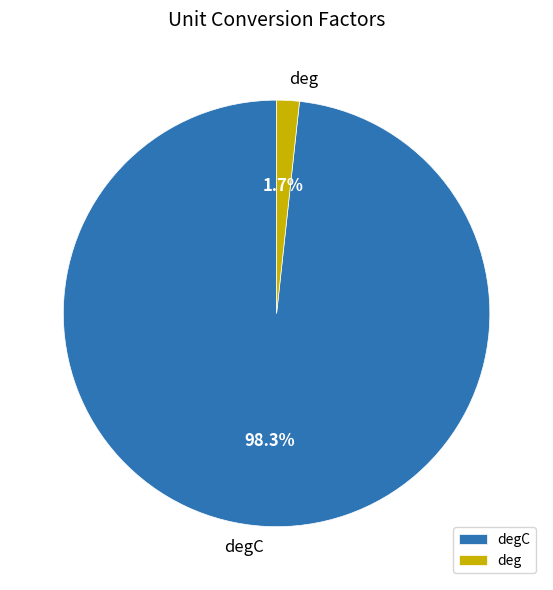

Which slice is the smallest?

deg